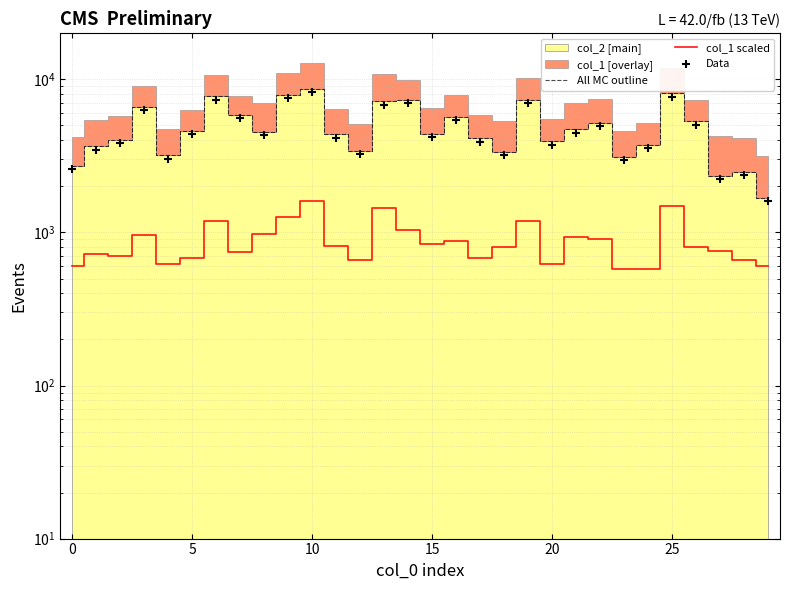

Which series has the widest spread of Y values?

All MC outline